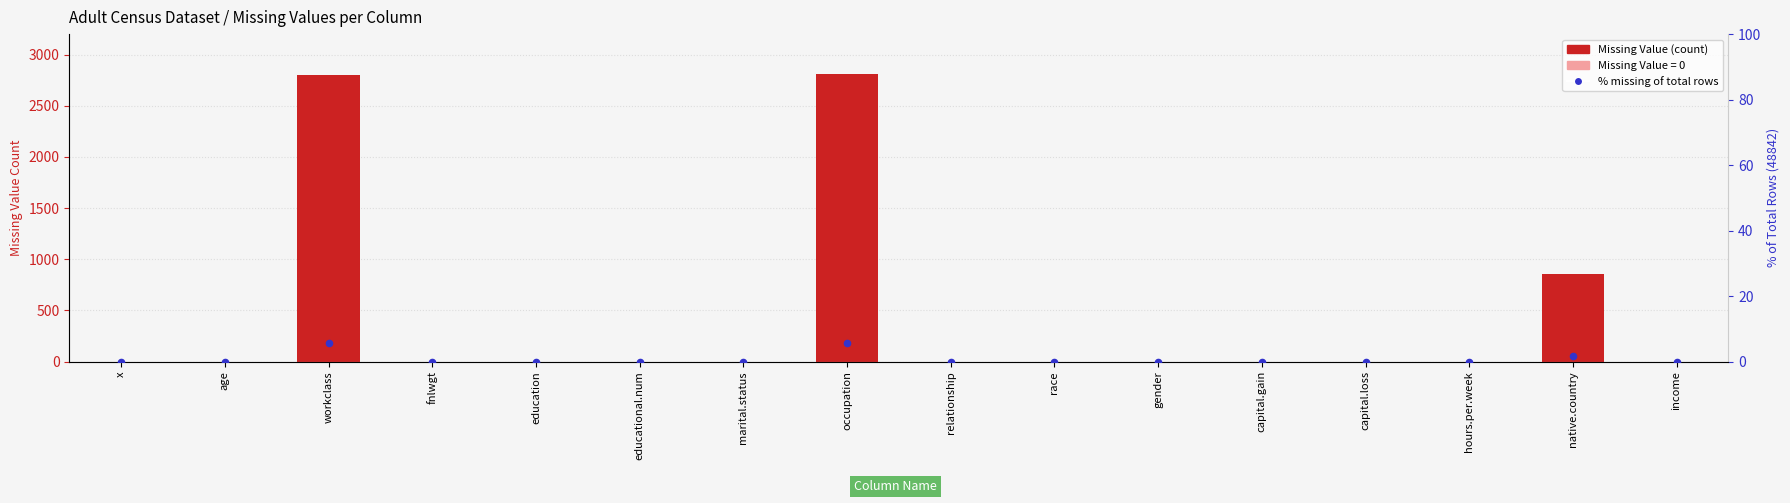

Which series has the largest total across all categories?

Missing Value